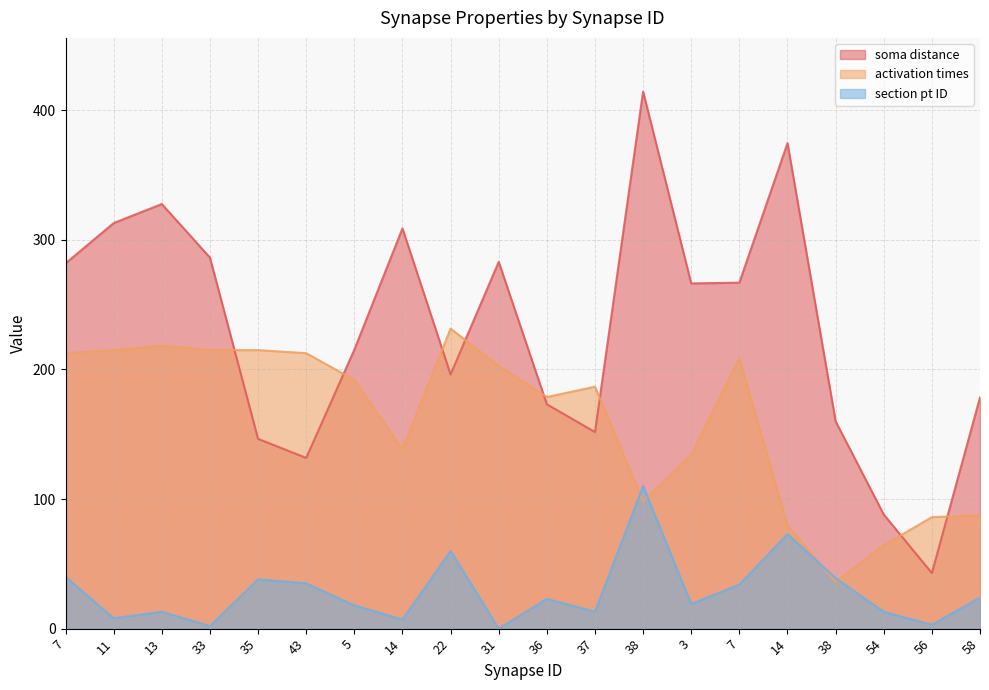

Which series has the widest spread of values?

soma distance